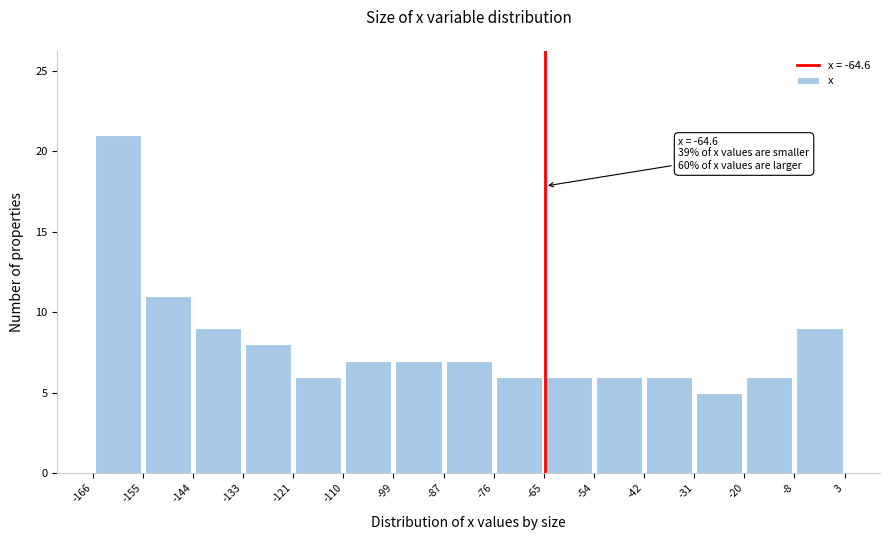

Over which range of the x-axis is the bar tallest?

-166 to -155